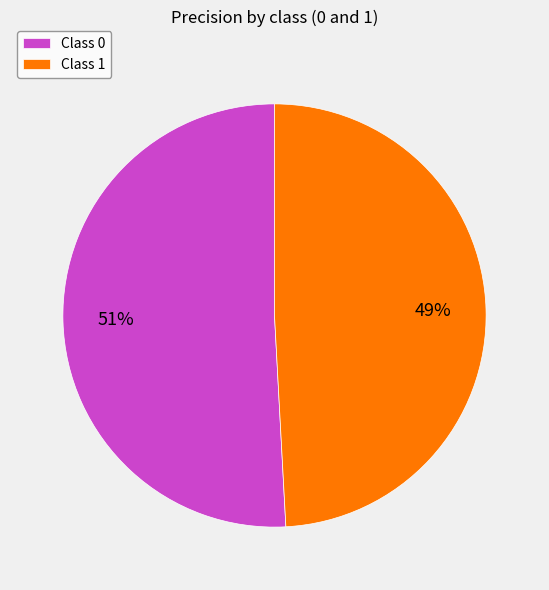

To the nearest percent, what is the difference between the largest and smallest slice percentages?

2%